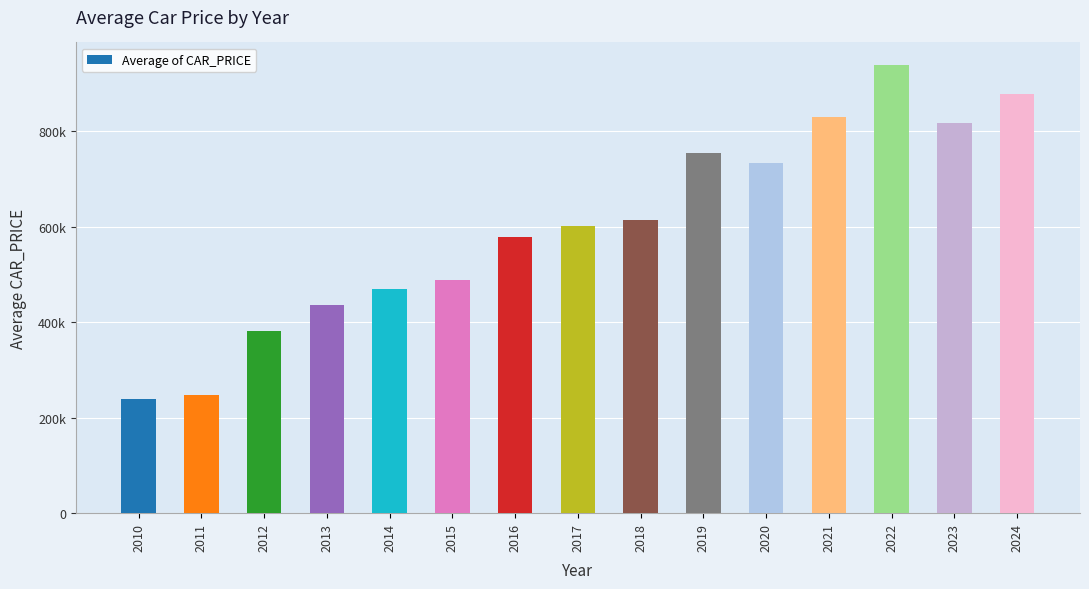

At which label is the value closest to 589485?

2016